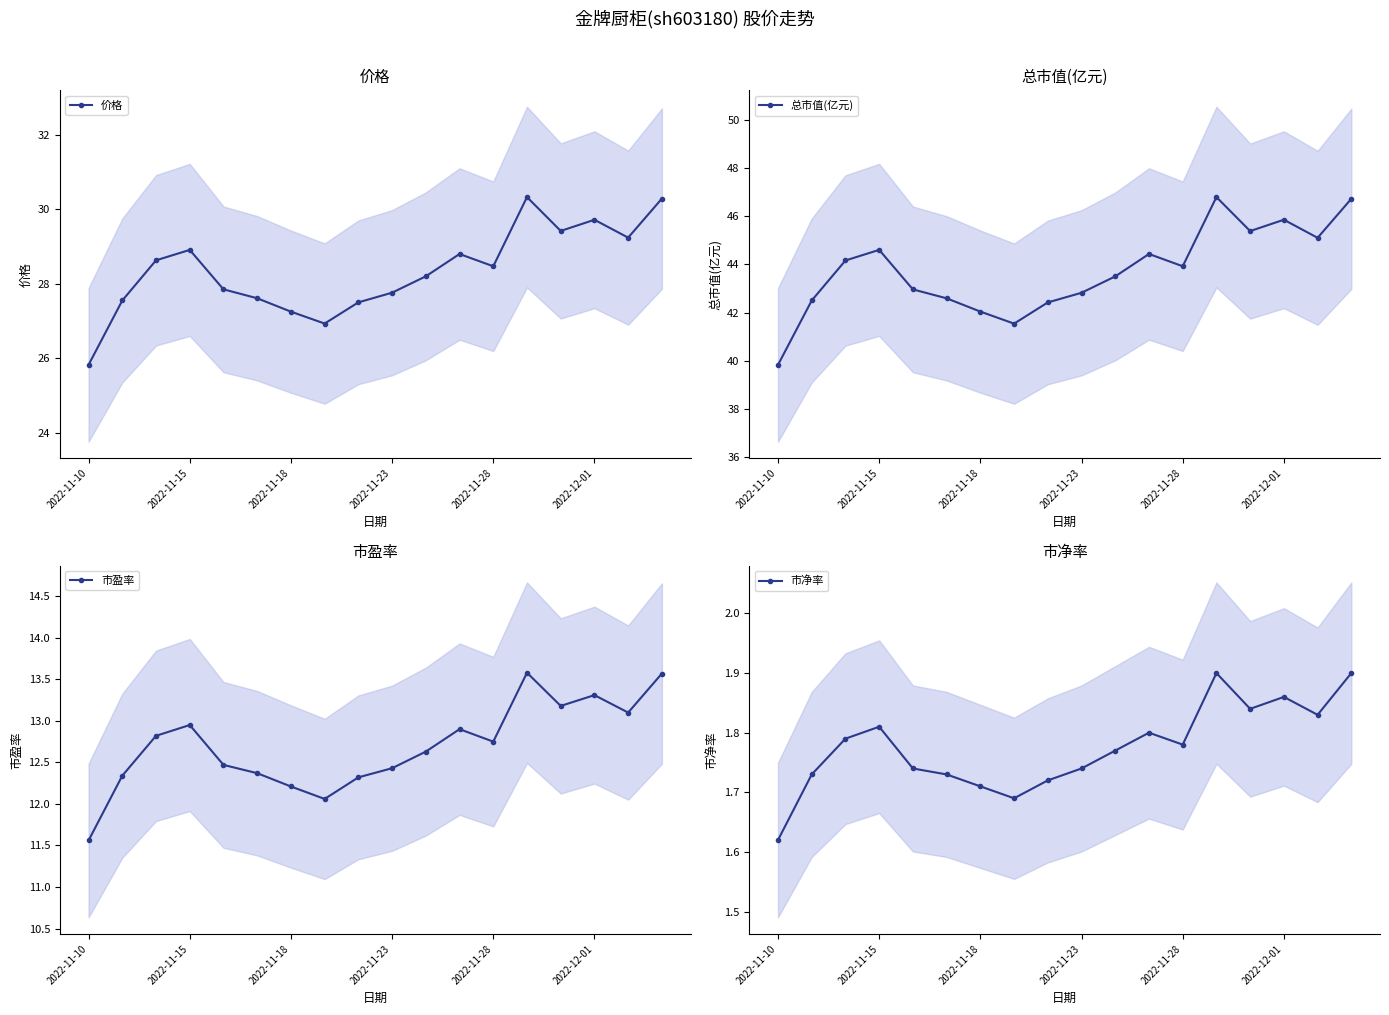

Reading left to right, transcribe all the data shown in this chart.

价格: 25.8	27.6	28.6	28.9	27.9	27.6	27.2	26.9	27.5	27.8	28.2	28.8	28.5	30.3	29.4	29.7	29.2	30.3
总市值(亿元): 39.8	42.5	44.2	44.6	43.0	42.6	42.0	41.5	42.4	42.8	43.5	44.4	43.9	46.8	45.4	45.9	45.1	46.7
市盈率: 11.6	12.3	12.8	12.9	12.5	12.4	12.2	12.1	12.3	12.4	12.6	12.9	12.8	13.6	13.2	13.3	13.1	13.6
市净率: 1.6	1.7	1.8	1.8	1.7	1.7	1.7	1.7	1.7	1.7	1.8	1.8	1.8	1.9	1.8	1.9	1.8	1.9